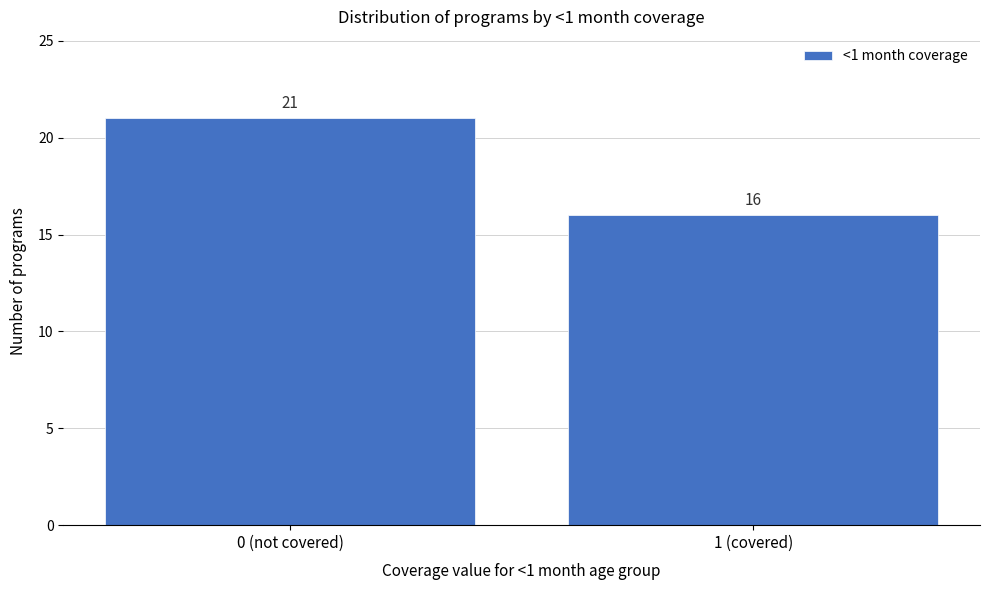

Reading right to left, list all the values displayed in this chart.

1 (covered)=16	0 (not covered)=21